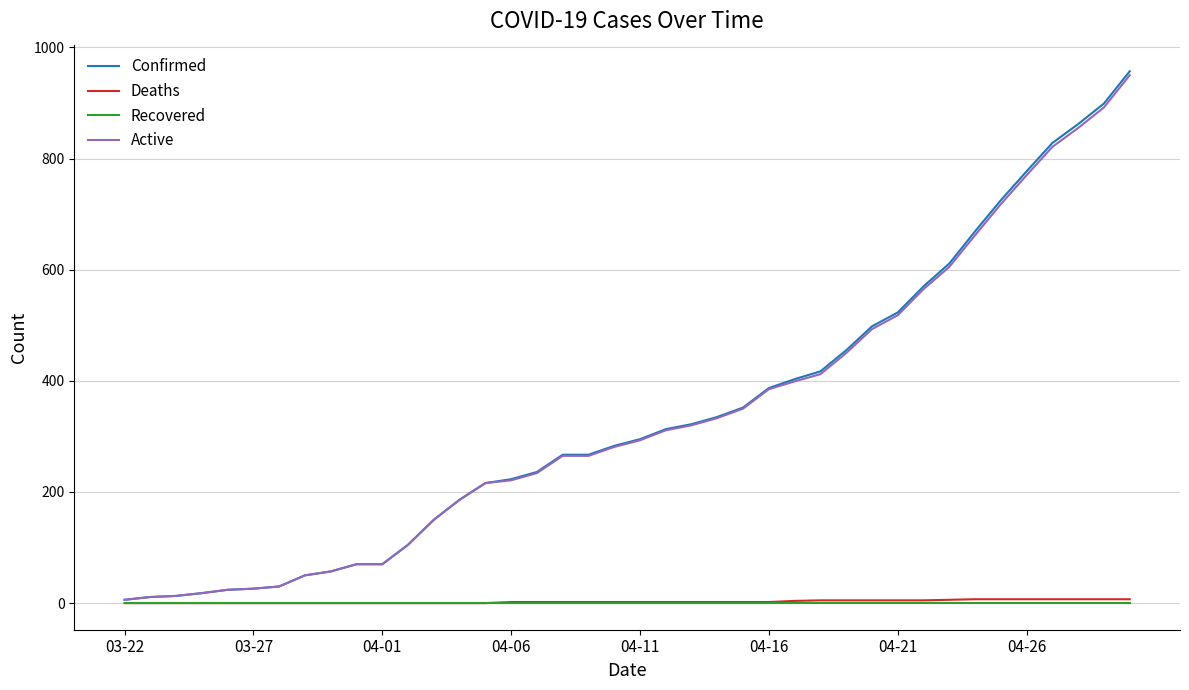

What is the greatest value displayed?

957